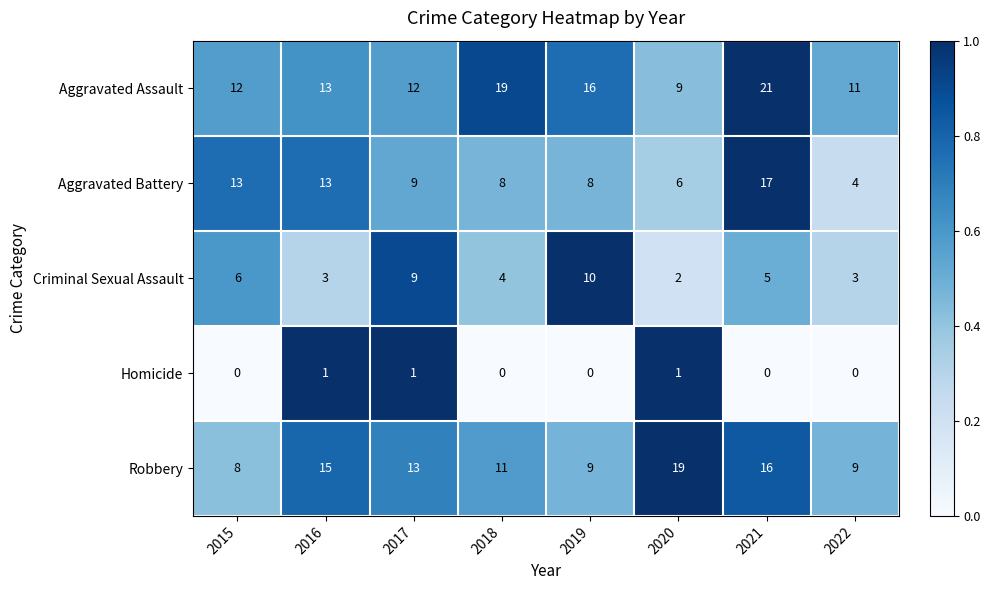

Rank the series at 2019 from lowest to highest value.

Homicide, Aggravated Battery, Robbery, Criminal Sexual Assault, Aggravated Assault